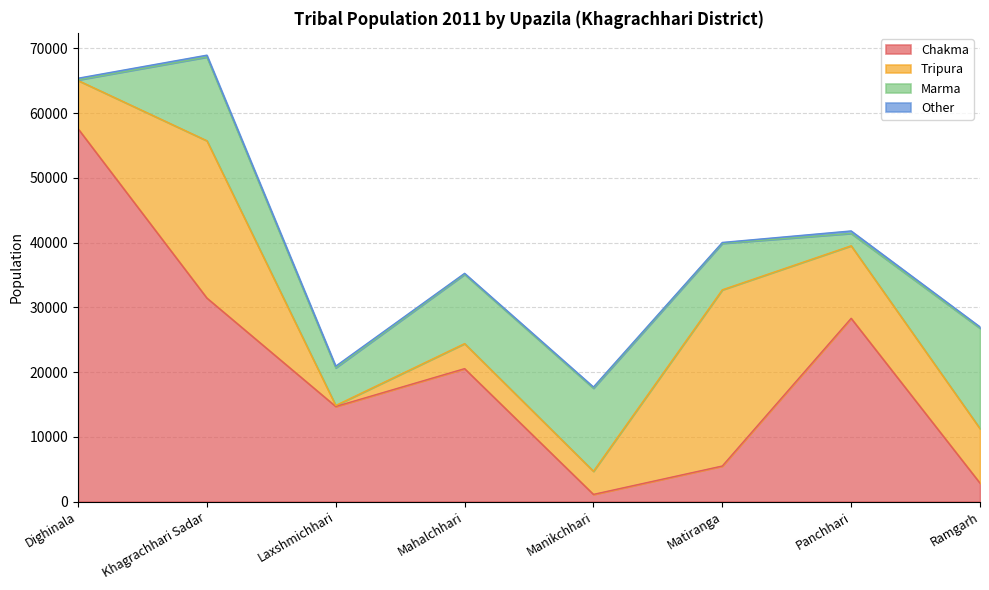

At how many categories does at least one series exceed 4618?

8